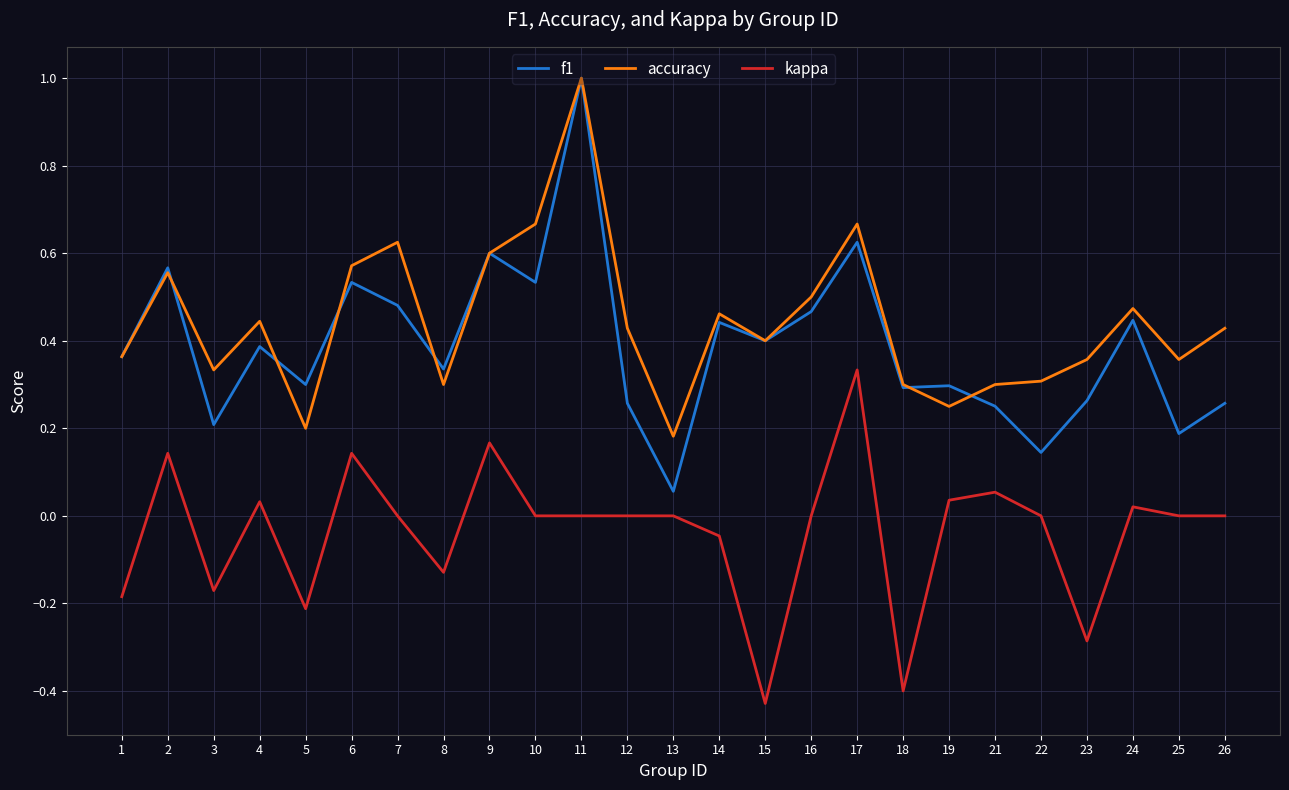

Count the number of data series in this chart.

3